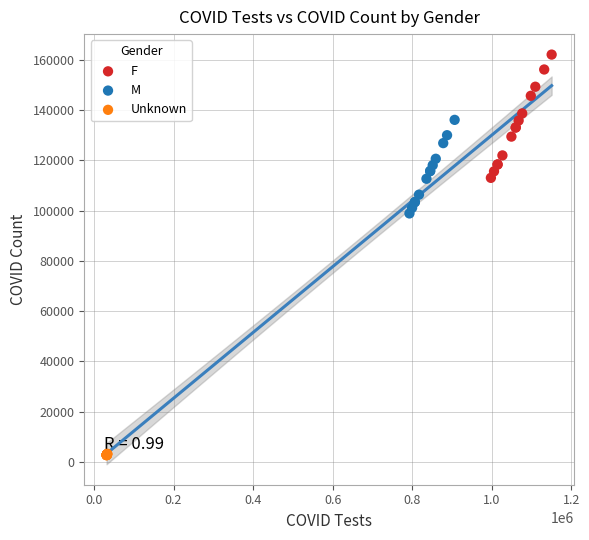

Which series contains the highest Y value?

F